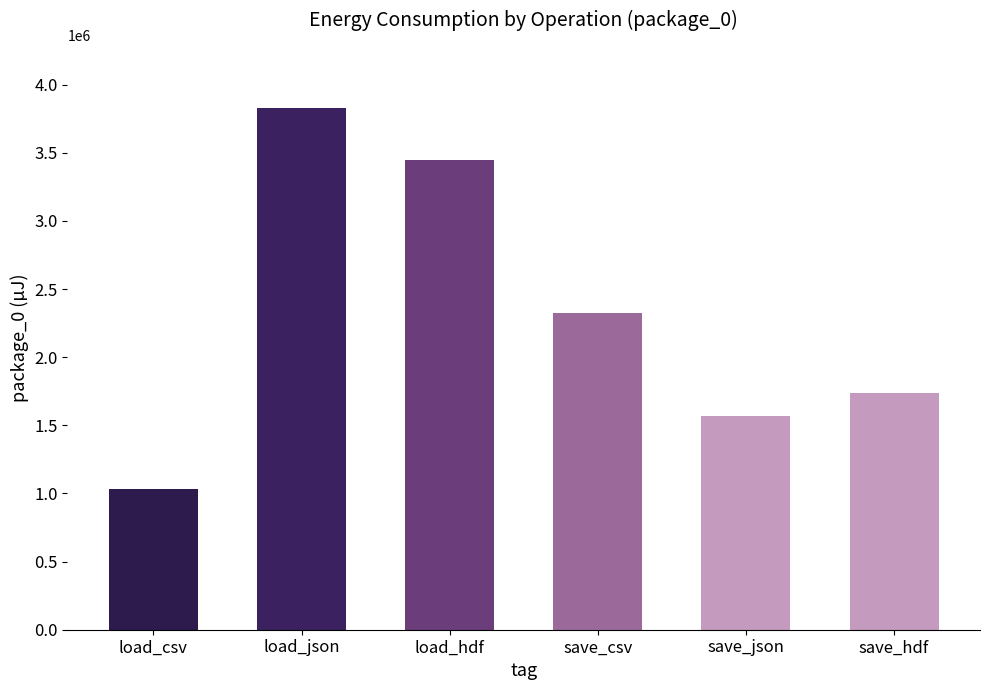

The chart shows a value of 1035764 at load_csv. True or false?

True